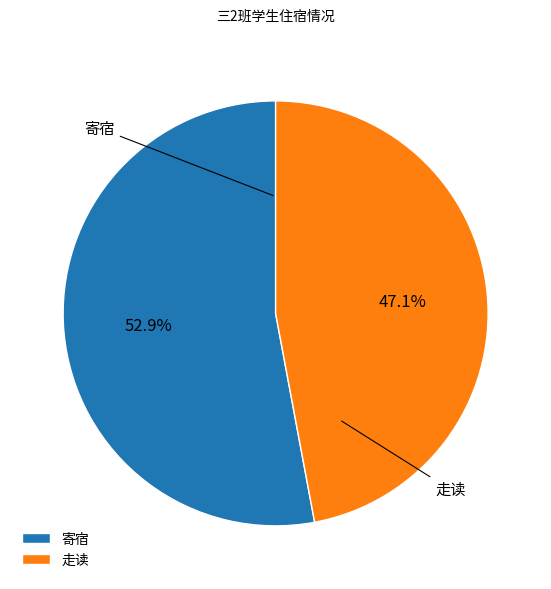

The 走读 slice represents 35% of the pie. True or false?

False